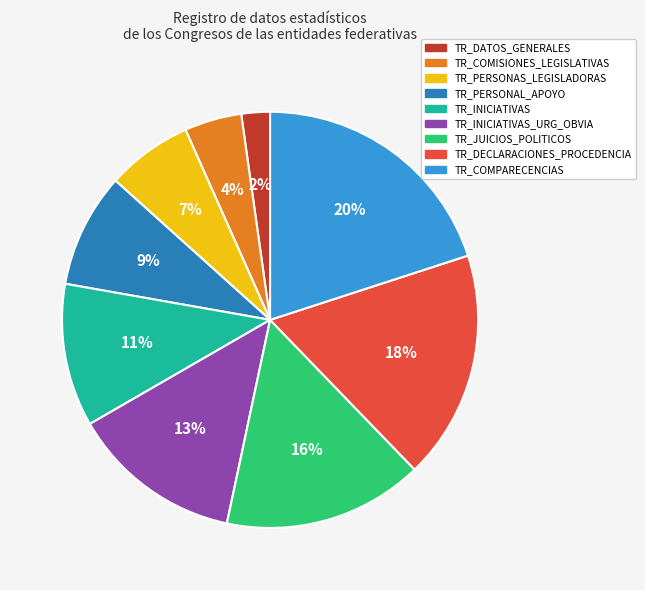

Is the sum of TR_JUICIOS_POLITICOS and TR_COMISIONES_LEGISLATIVAS greater than half?

No